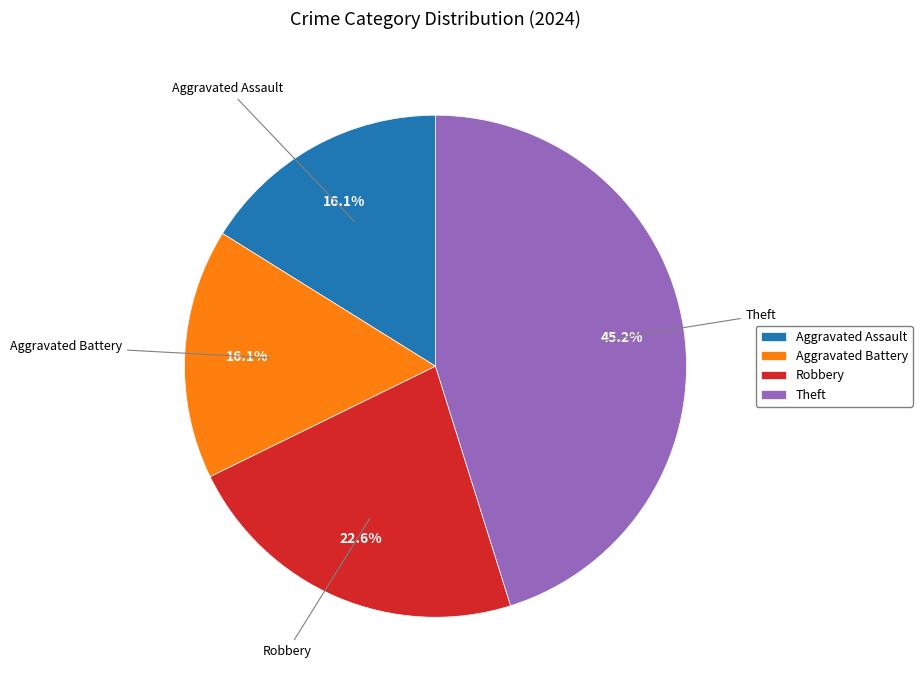

Is Robbery the majority of the pie?

No